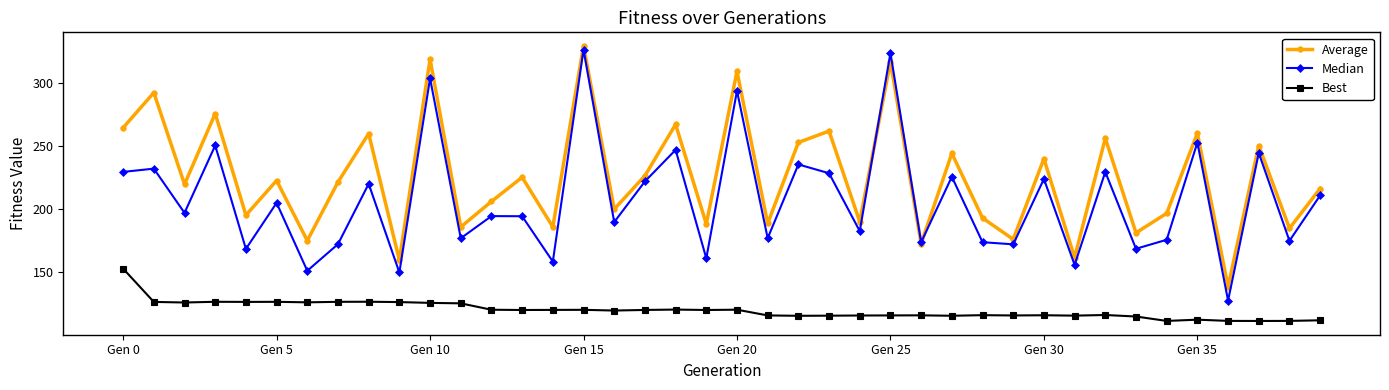

What is the maximum value for Median?

326.5